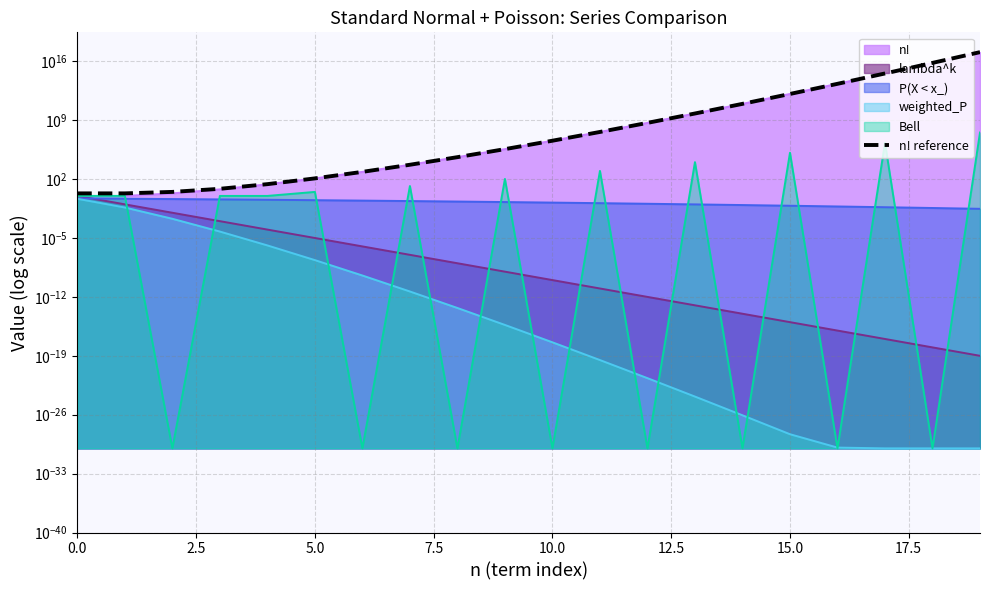

What position from the left is 7.5?

4